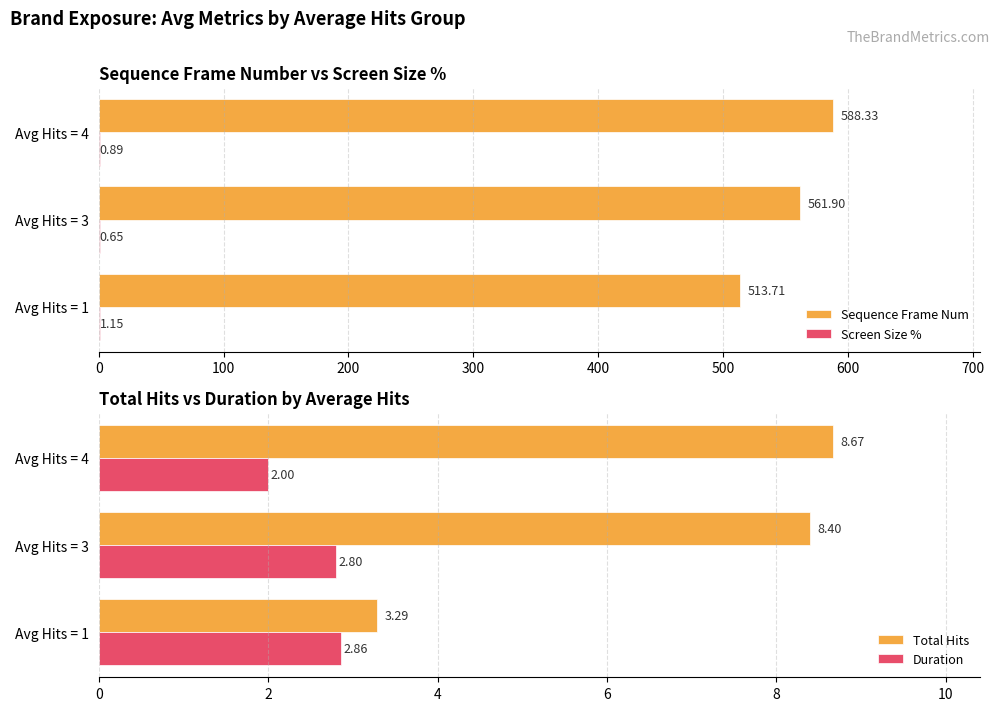

Count the number of data series in this chart.

4